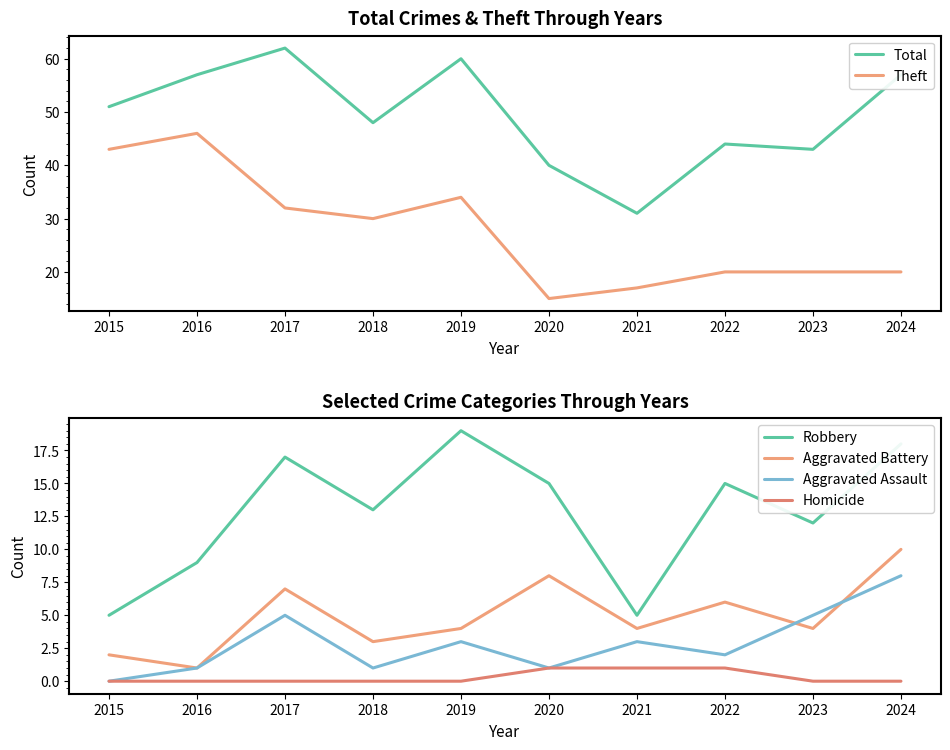

How many lines are shown in the chart?

6